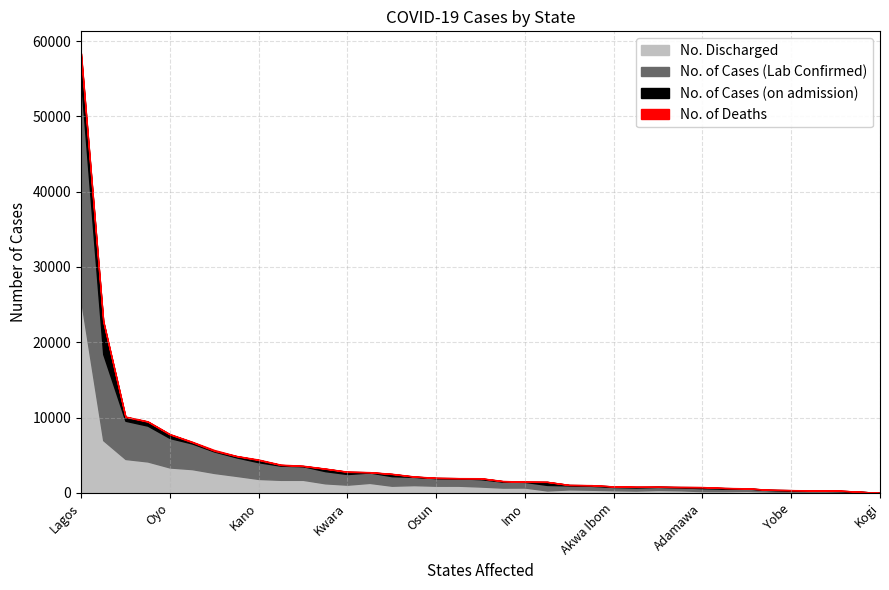

What is the value of the No. Discharged point at the 15th from the left?

956